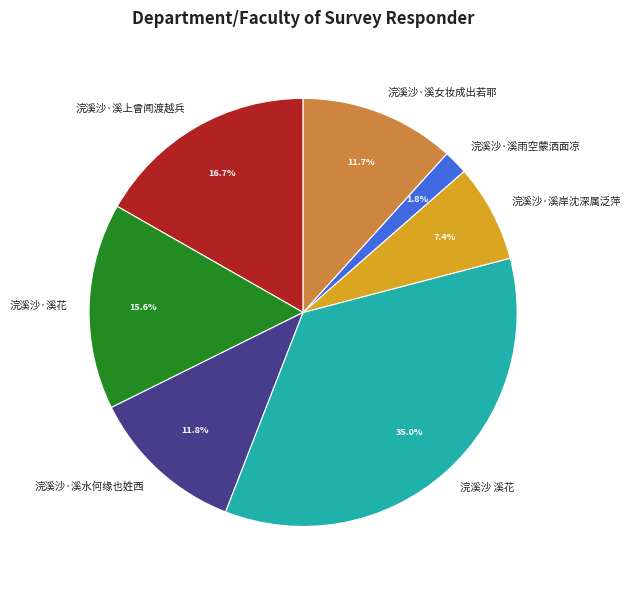

What is the largest slice in the pie chart?

浣溪沙 溪花